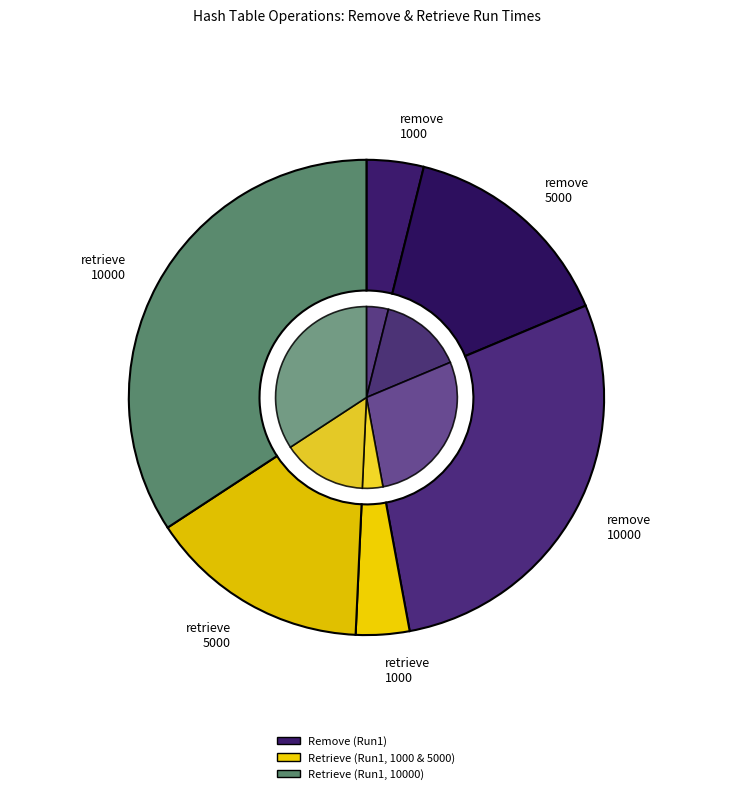

Does Run1 (remove,5000) account for over 50% of the chart?

No